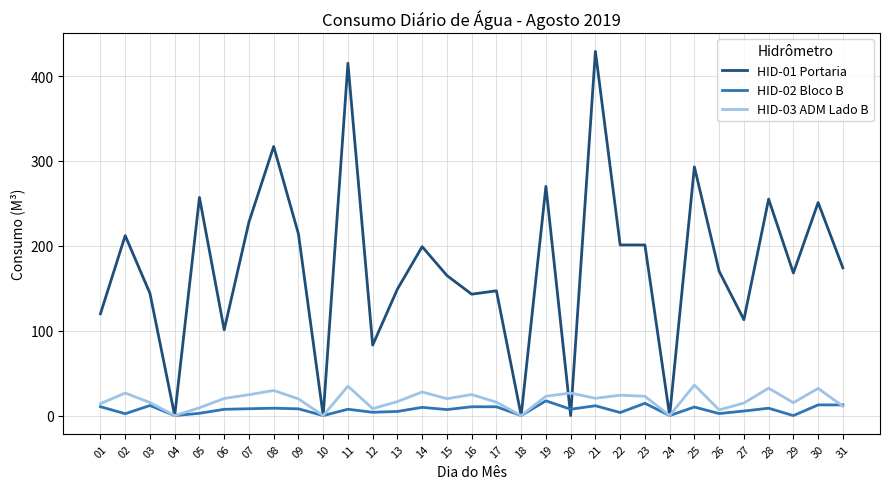

What is the maximum value for HID-01 Portaria?

429.0